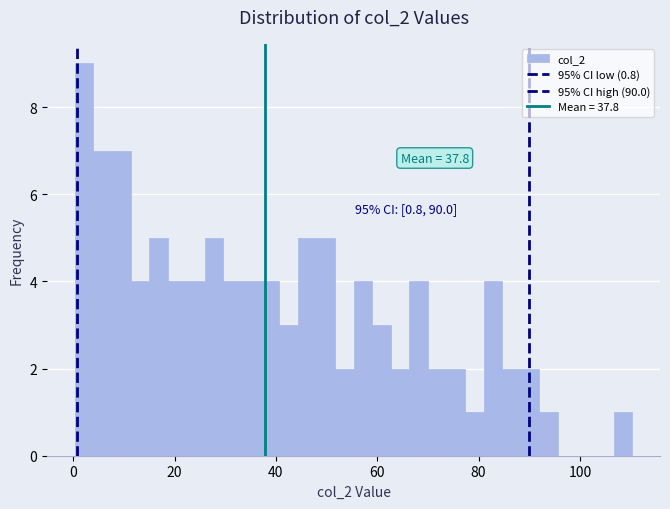

Read against the x-axis, roughly where is the centre of the tallest bar?

2